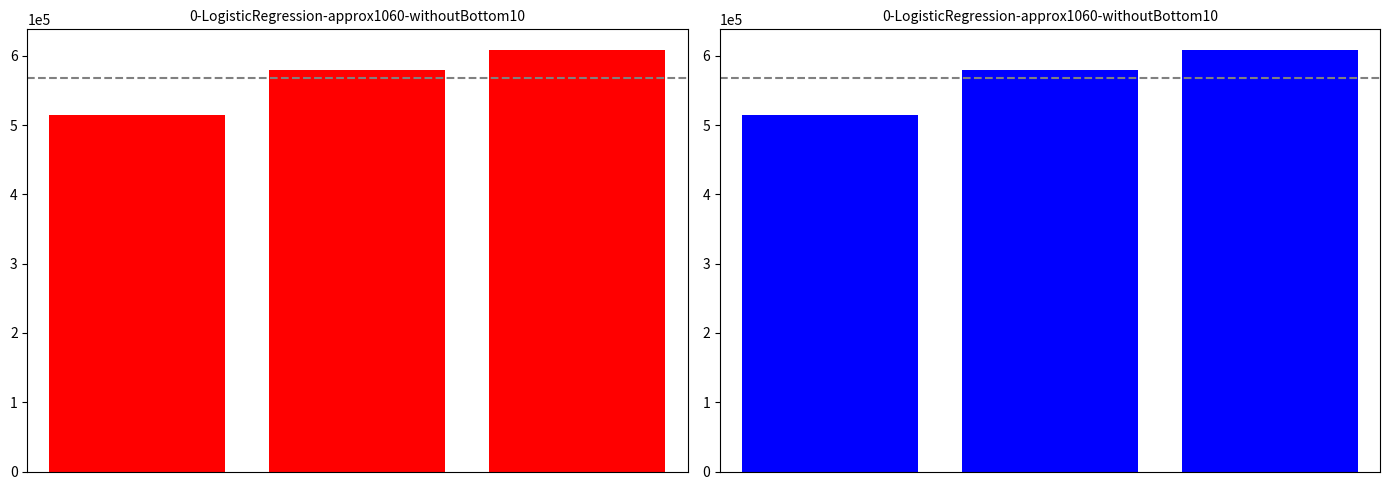

List the labels in order of value, smallest first.

0, 1, 2